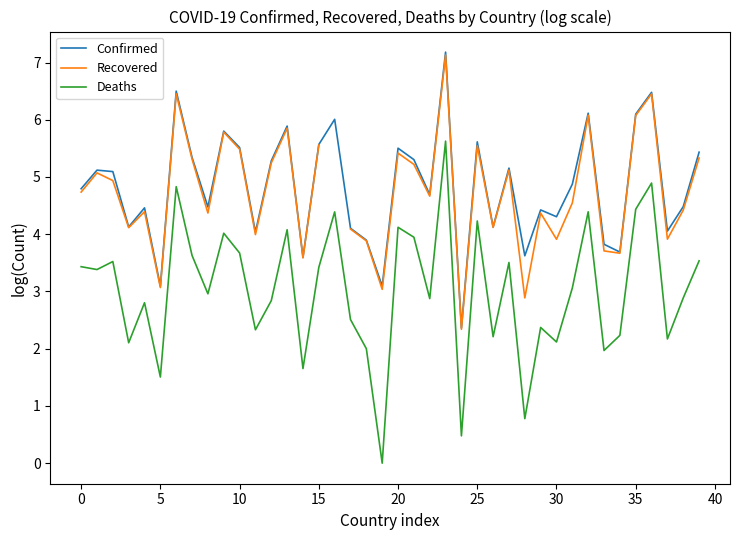

At which label does Deaths first exceed 3?

0